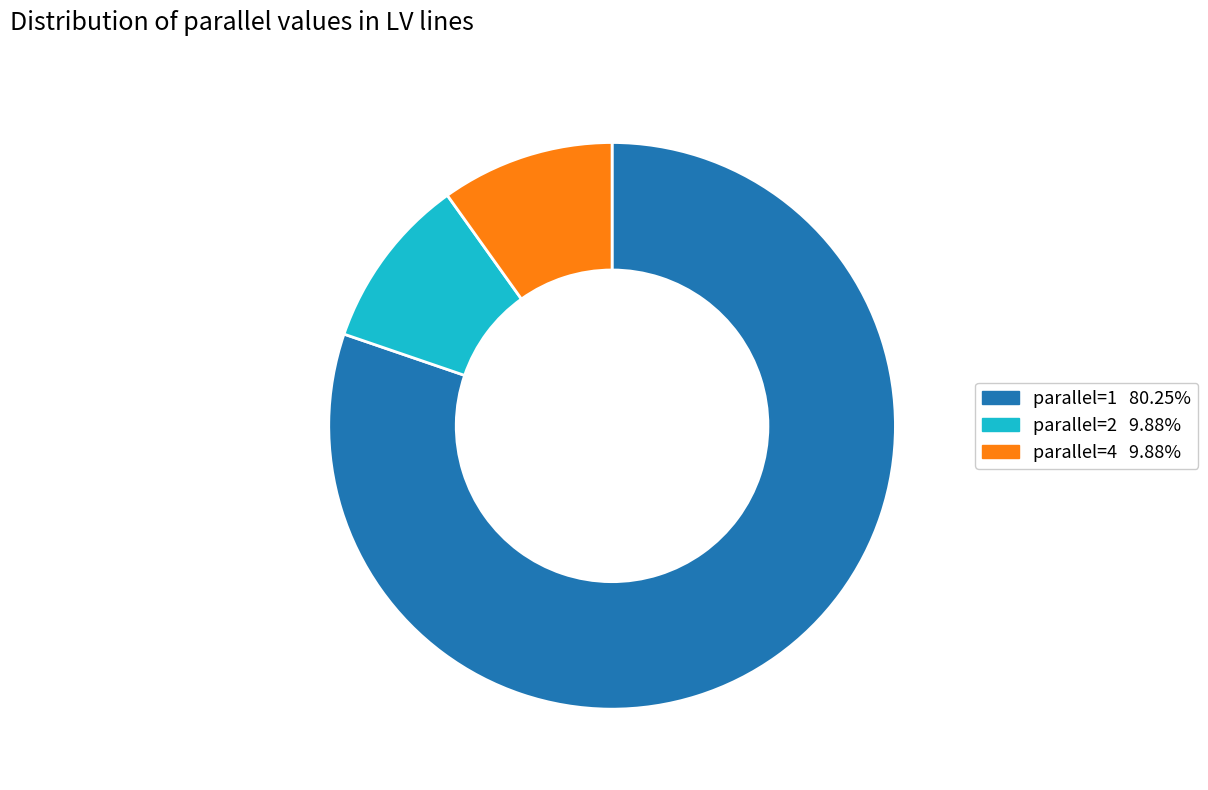

Is there a majority slice in this chart?

Yes